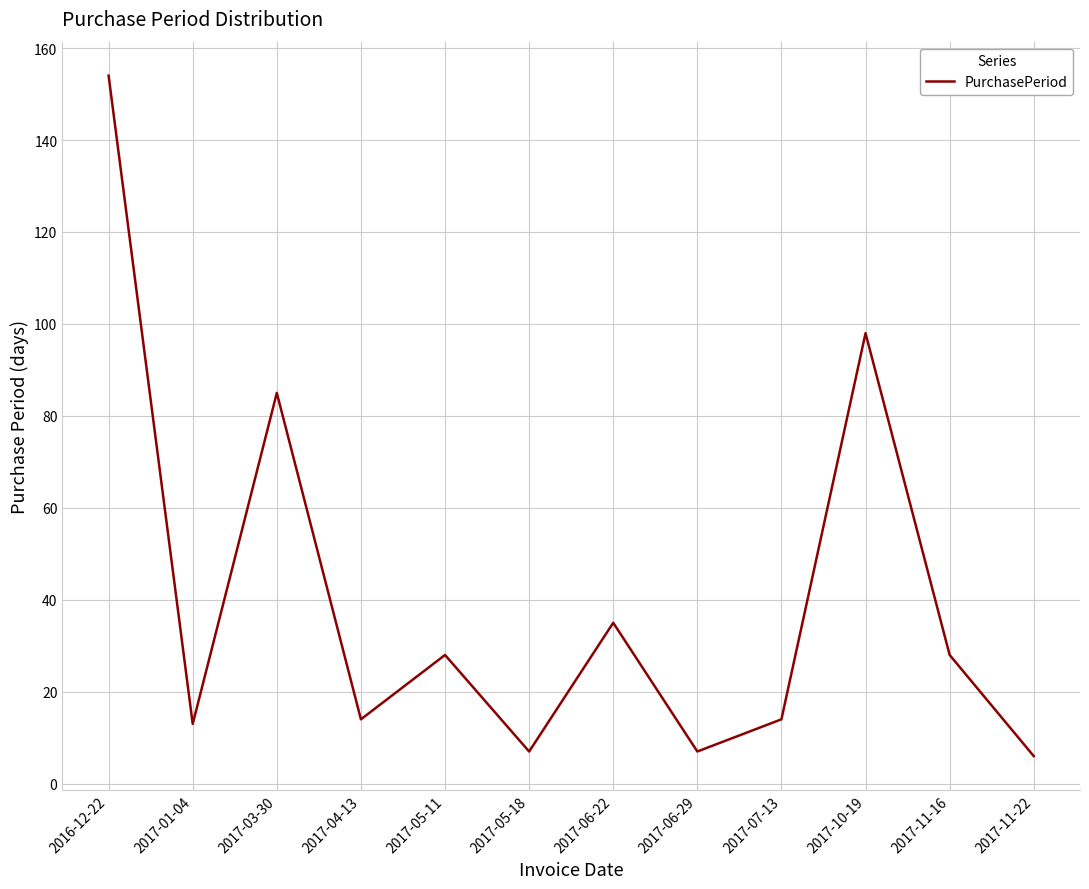

What is the approximate value at 2017-03-30?

85